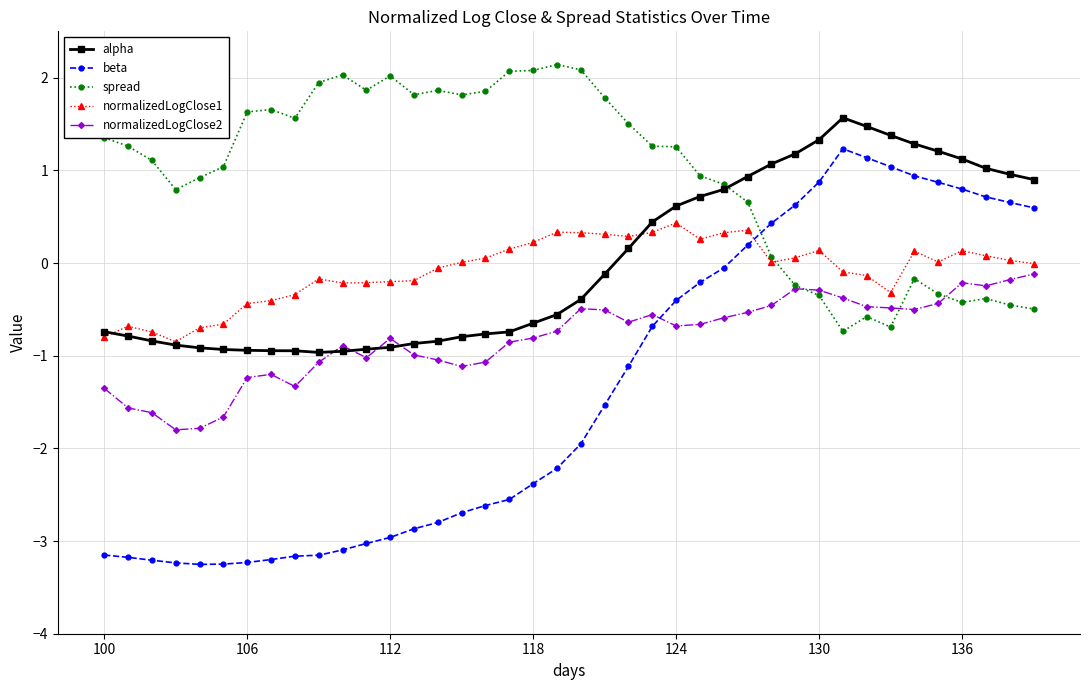

After their last crossing, which series has the higher values: spread or alpha?

alpha